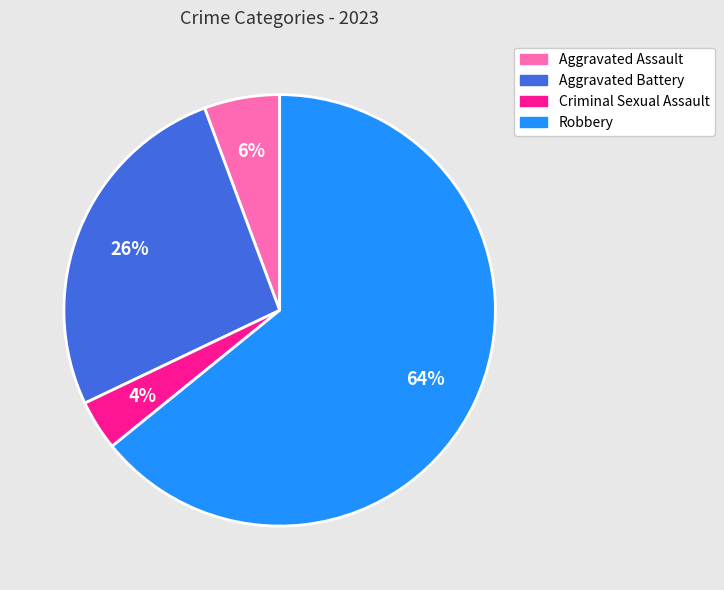

Is it true that Aggravated Assault is 6% of the pie?

True